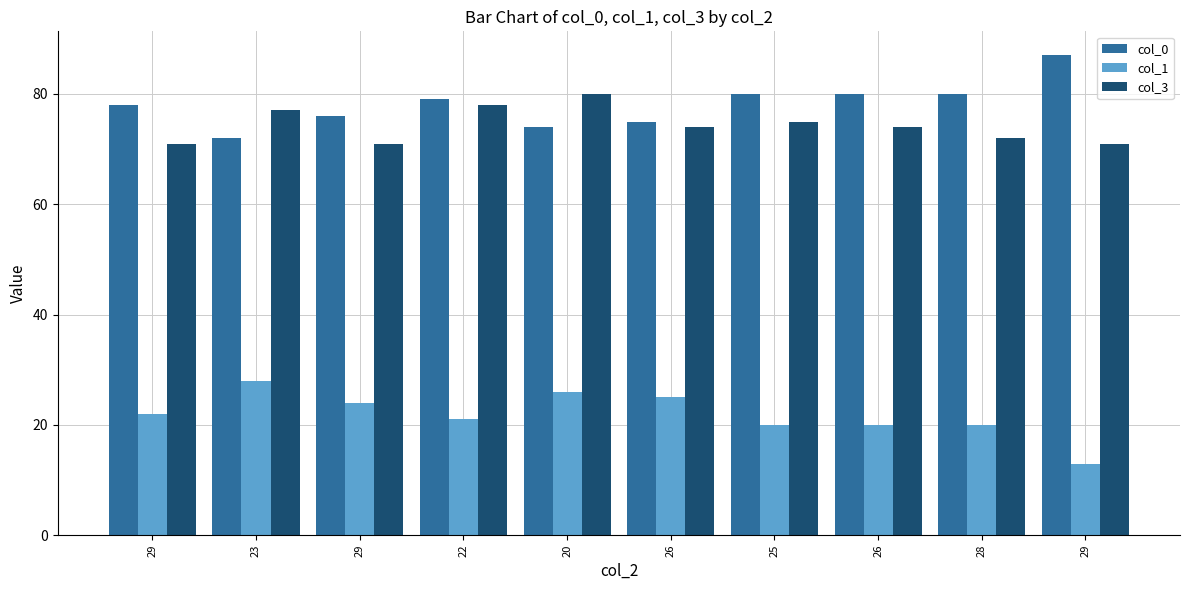

What is the difference between the maximum and minimum values in the col_3 series?

9